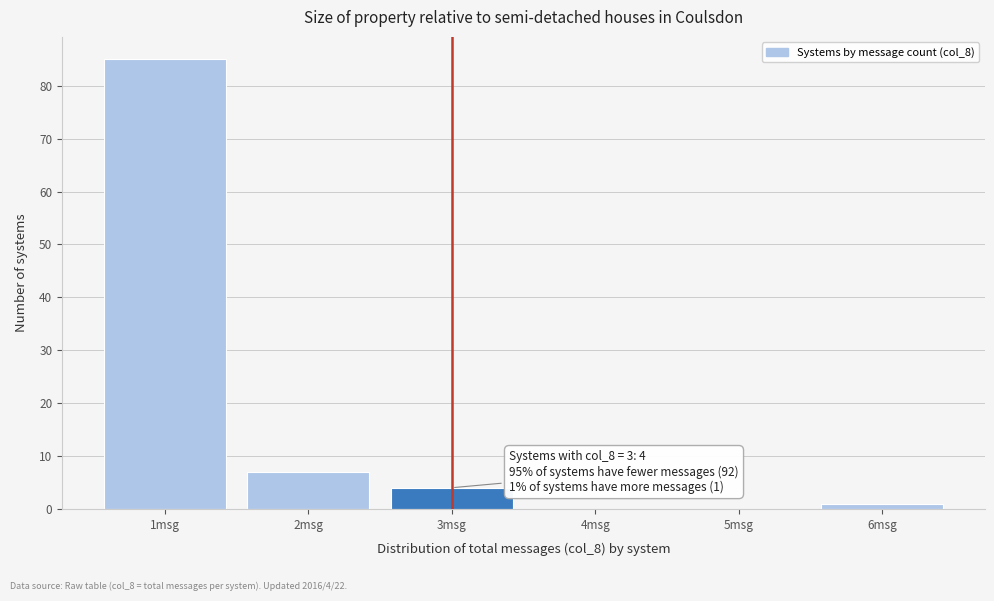

Reading left to right, what are all the values shown in this chart?

1msg=85	2msg=7	3msg=4	4msg=0	5msg=0	6msg=1